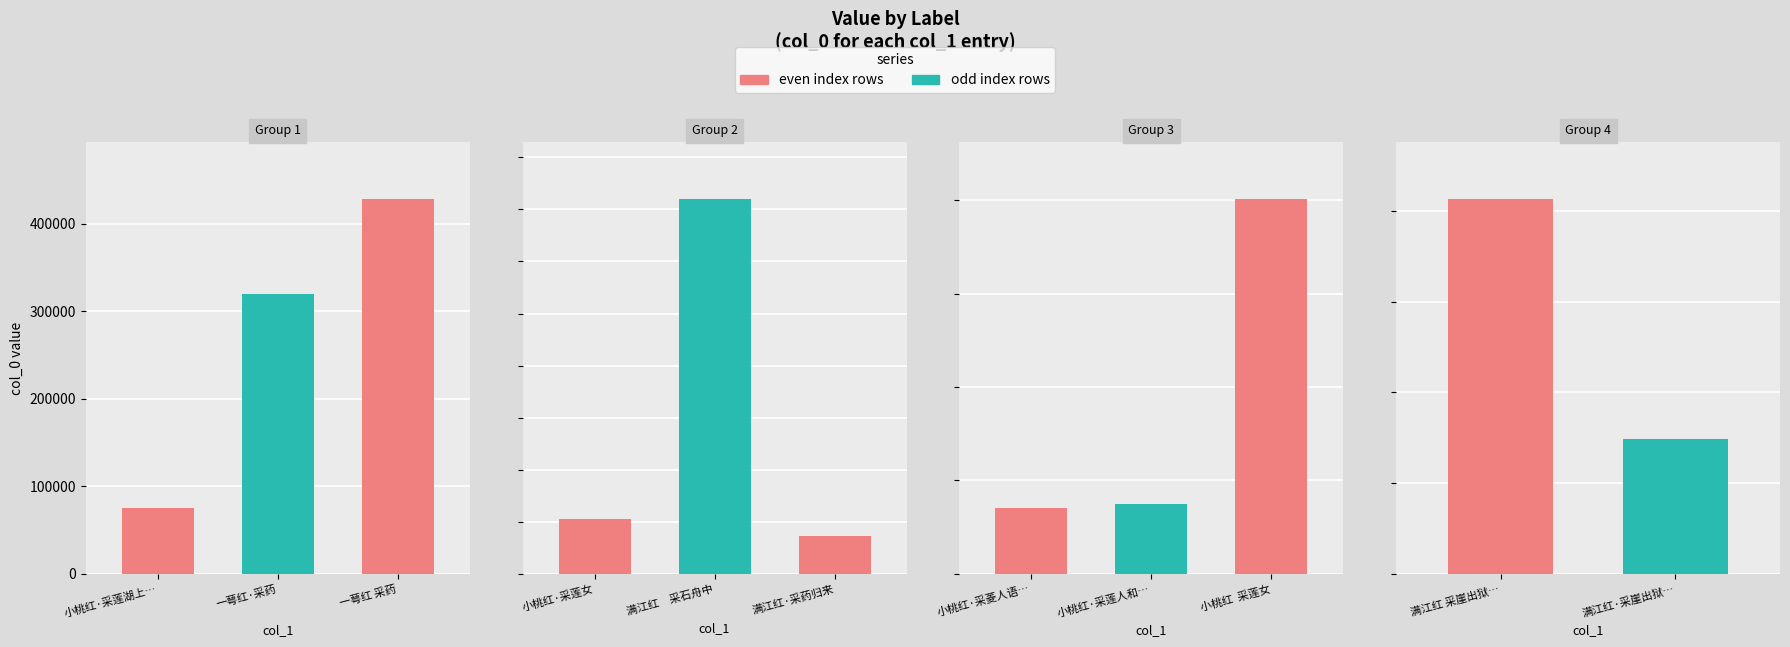

List the labels in order of value, smallest first.

小桃红·采菱人语隔秋烟, 满江红·采药归来, 小桃红·采莲人和采莲歌, 小桃红·采莲湖上棹船回, 小桃红·采莲女, 满江红·采崖出狱，赋赠, 一萼红·采药, 小桃红  采莲女, 一萼红 采药, 满江红　采石舟中, 满江红 采崖出狱，赋赠